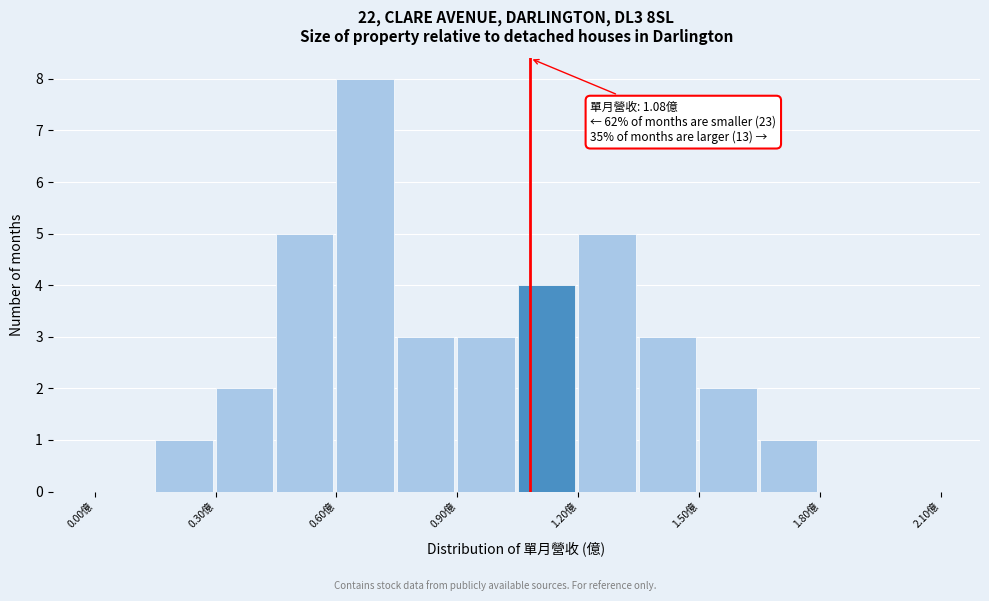

Around what value on the x-axis is the tallest bar? Give the approximate position of its centre, as read against the axis.

0.65